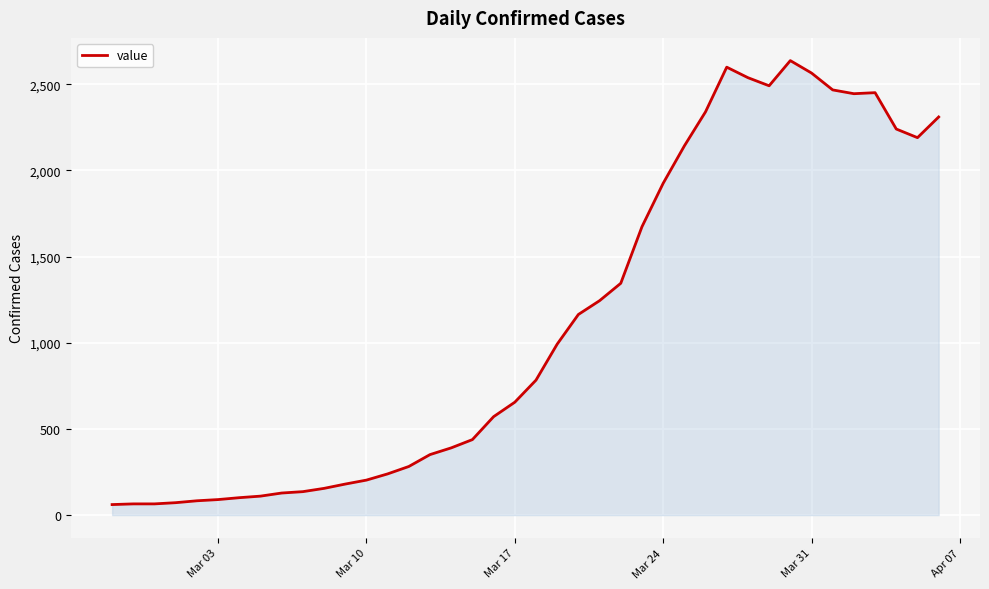

What is the greatest value displayed?

2637